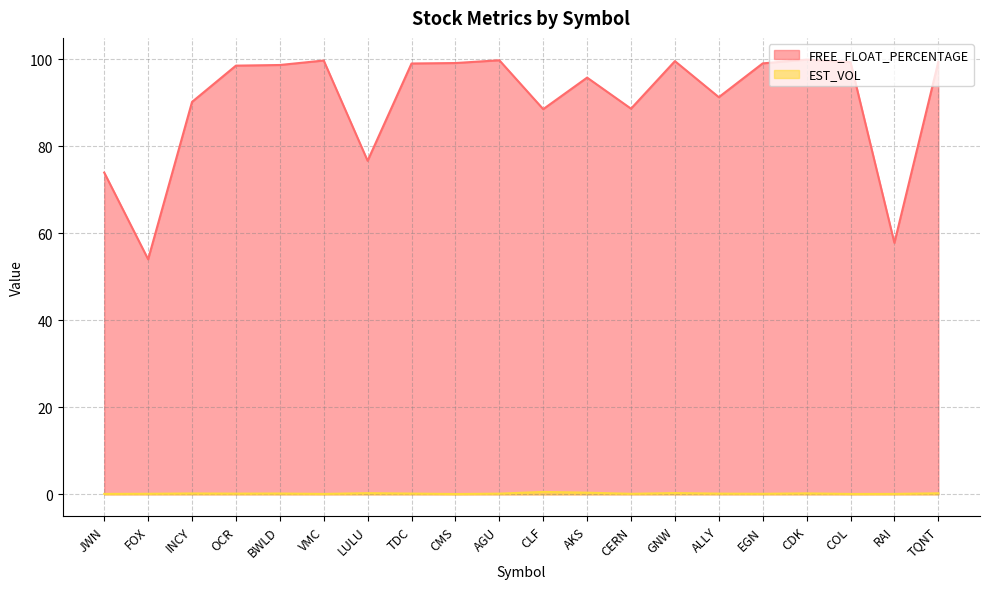

What is the greatest value displayed?

100.0